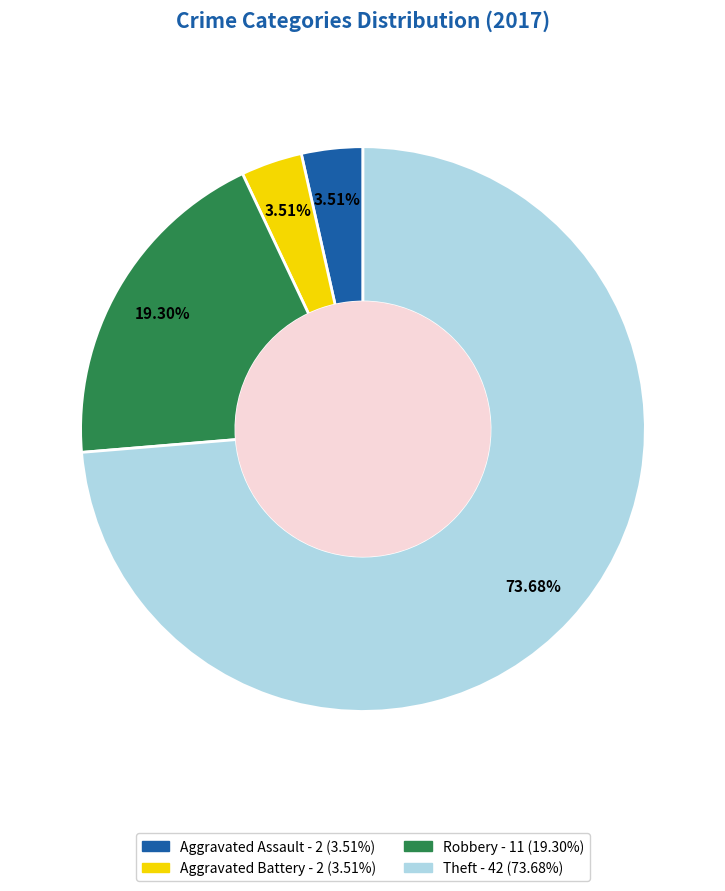

To the nearest percent, what percentage of the pie is Theft?

74%